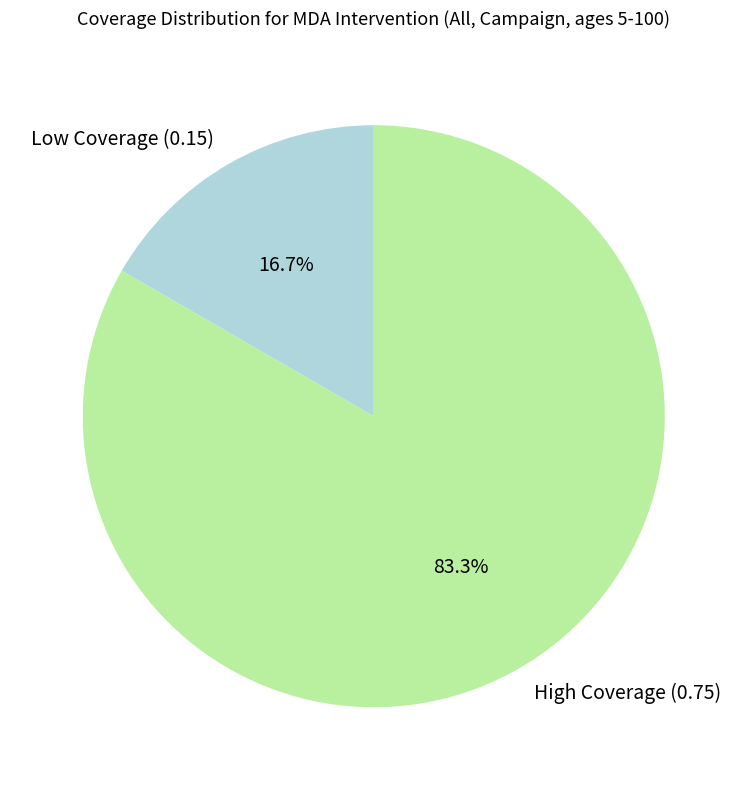

Is there any slice that represents more than half of the pie?

Yes